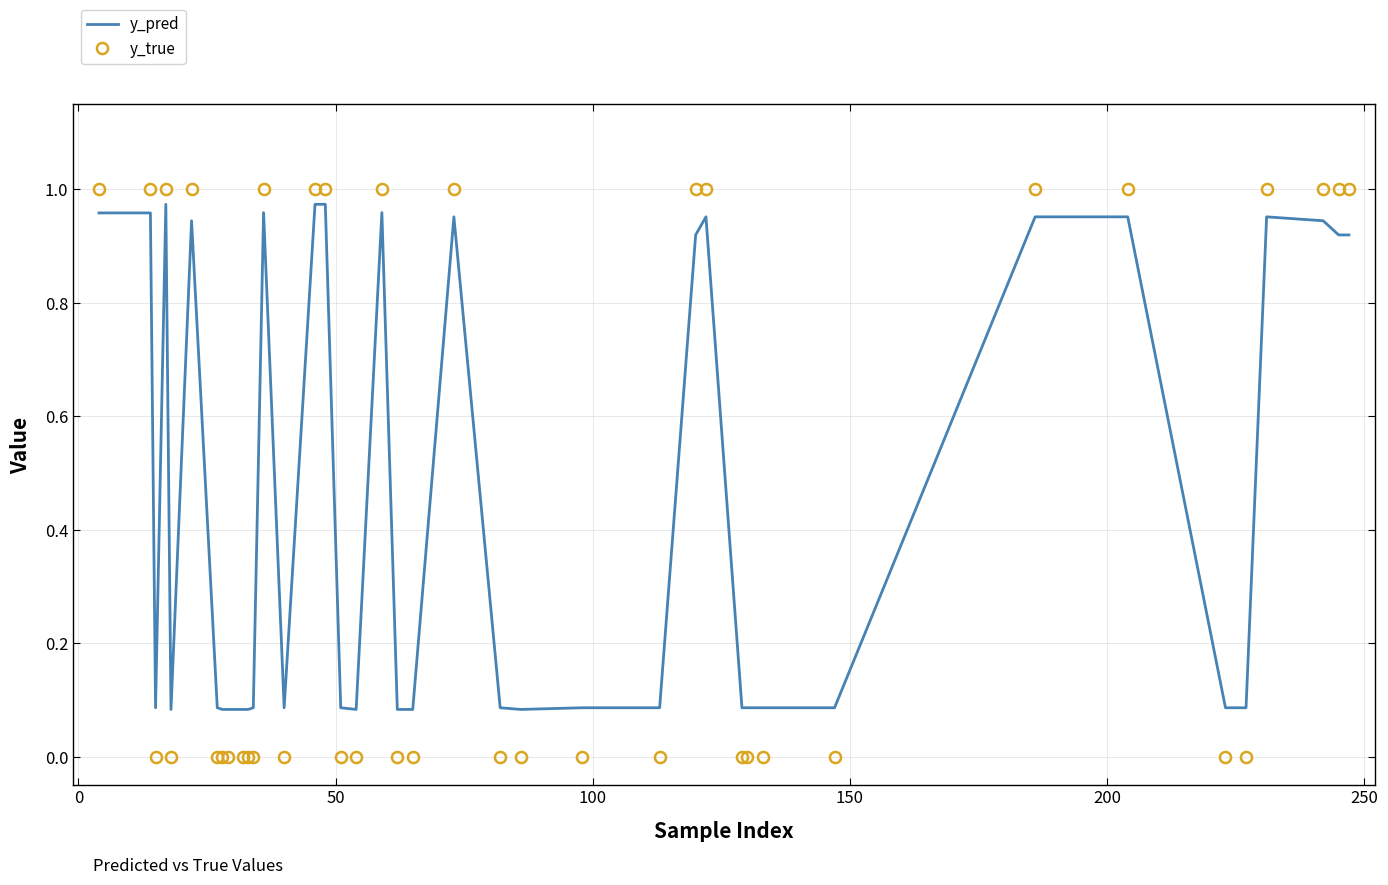

What is the average value of the y_true series?

0.4